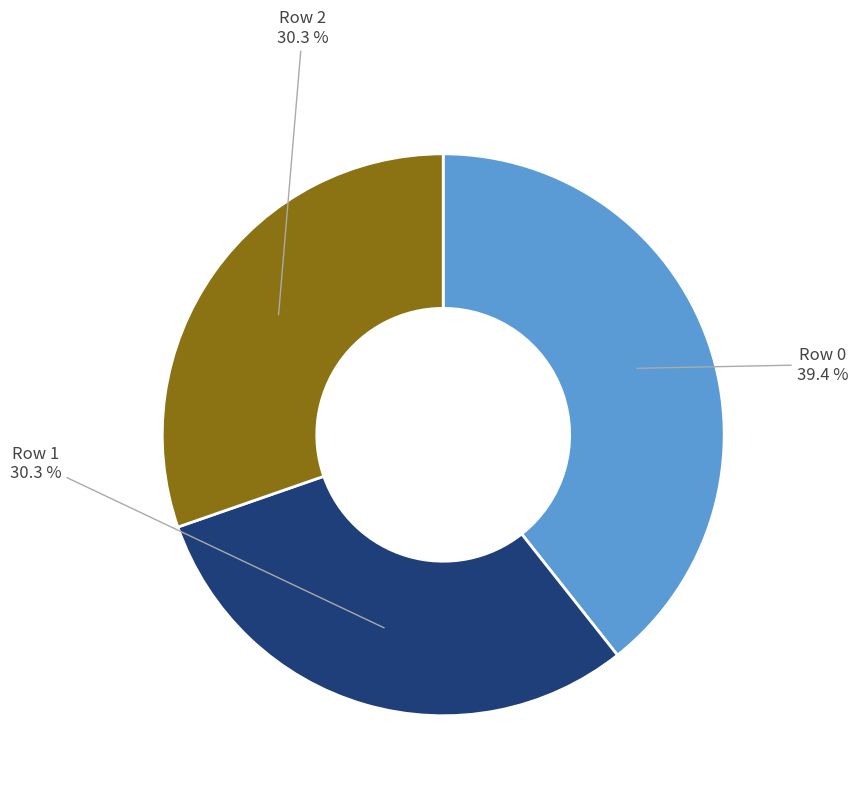

Does any single category account for the majority?

No